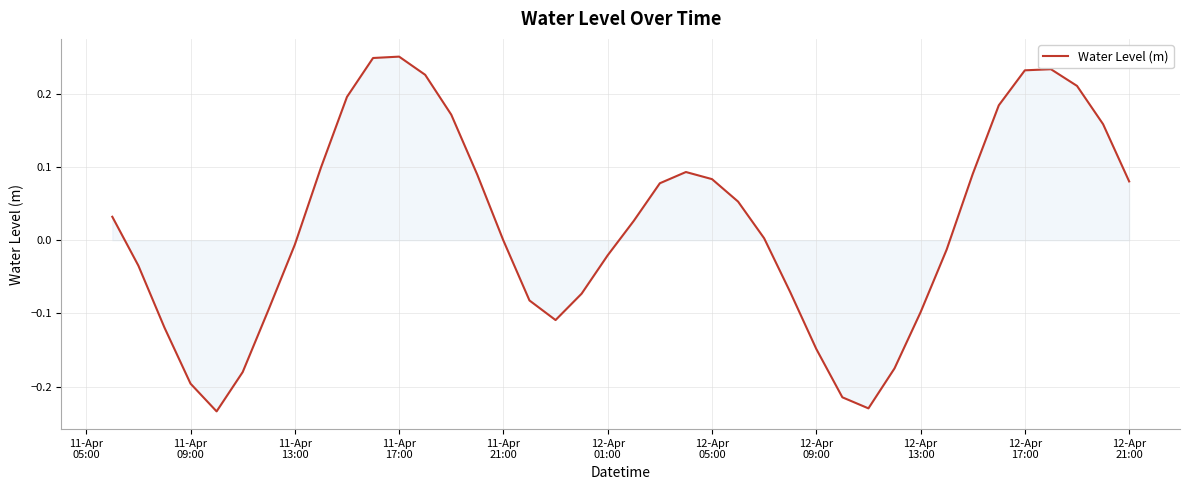

What is the difference between the maximum and minimum values?

0.5